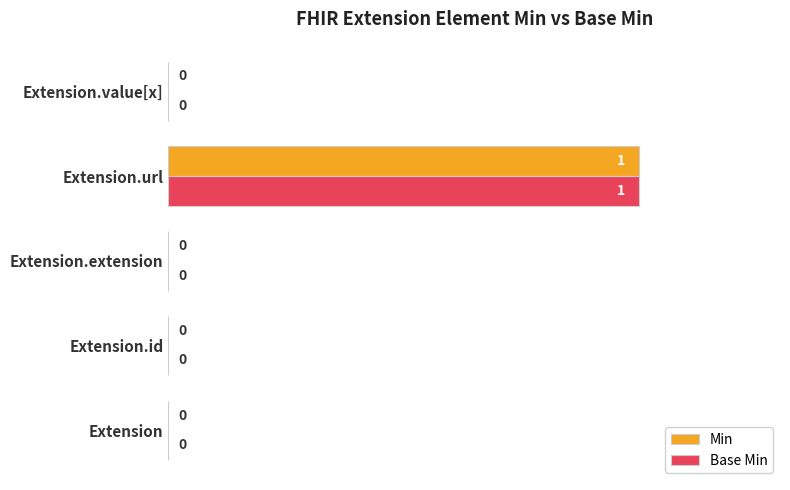

Which label corresponds to the largest value in the chart?

Extension.url